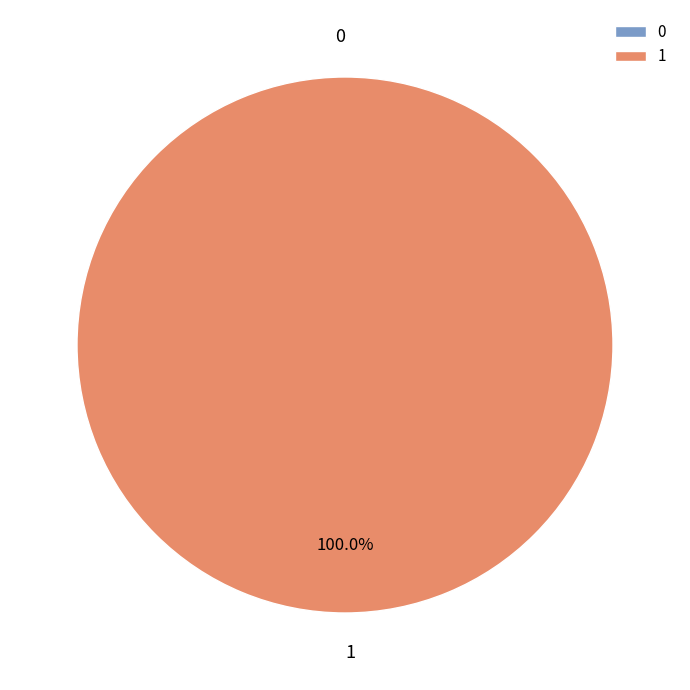

Is the sum of 0 and 1 greater than half?

Yes